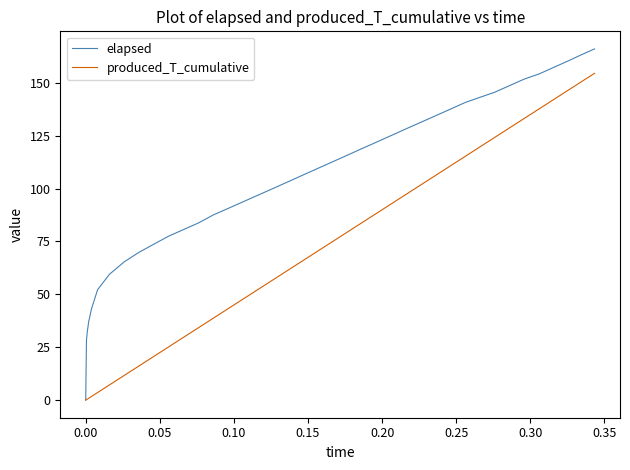

Which series has the widest spread of values?

elapsed